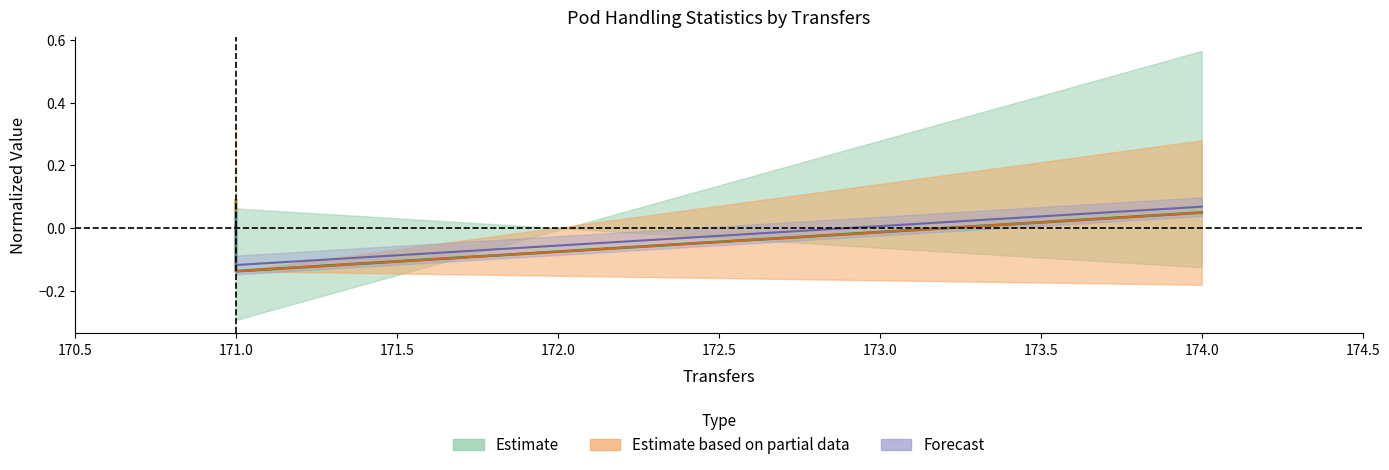

At how many categories does at least one series exceed 0?

2